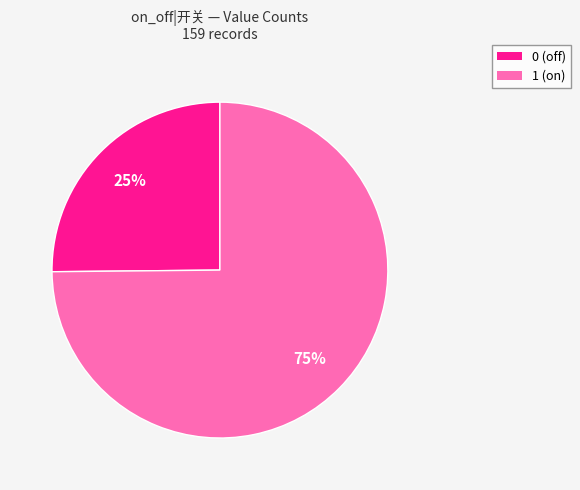

Which has a higher value, 0 (off) or 1 (on)?

1 (on)